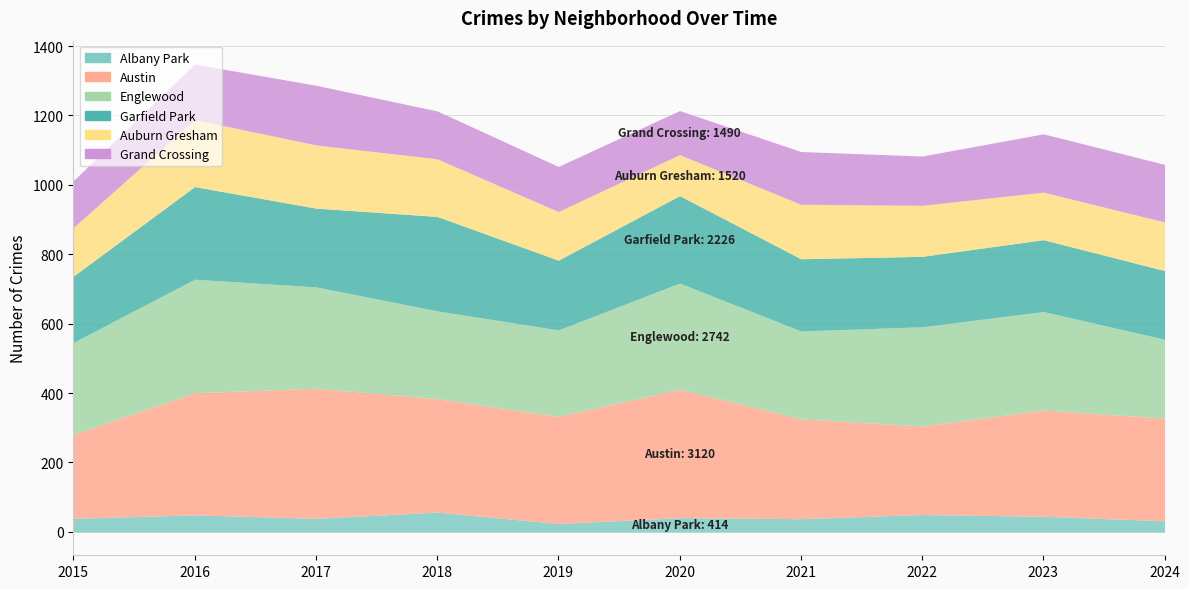

What is the sum of all Garfield Park values?

2226